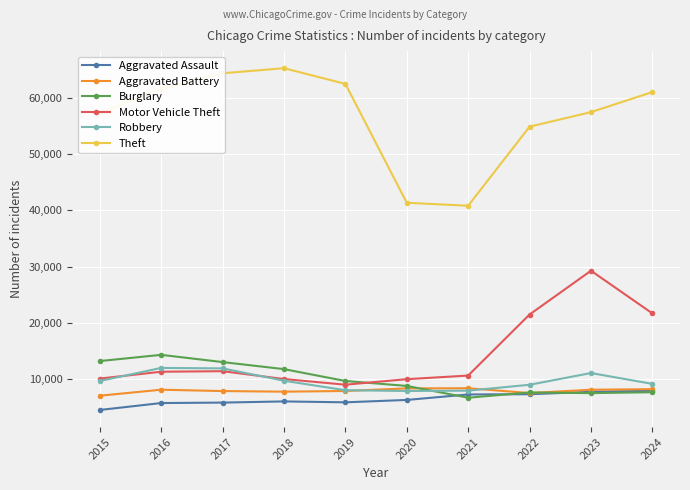

What is the approximate value of Aggravated Assault at 2023, to the nearest 10?

7710